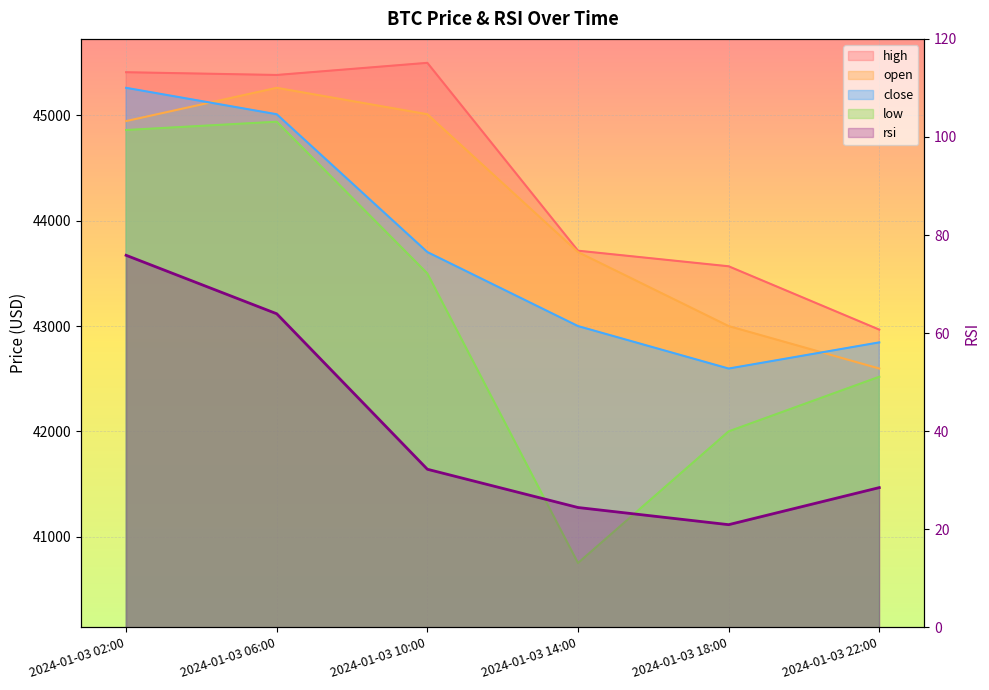

What is the label of the 5th point from the right?

2024-01-03 06:00